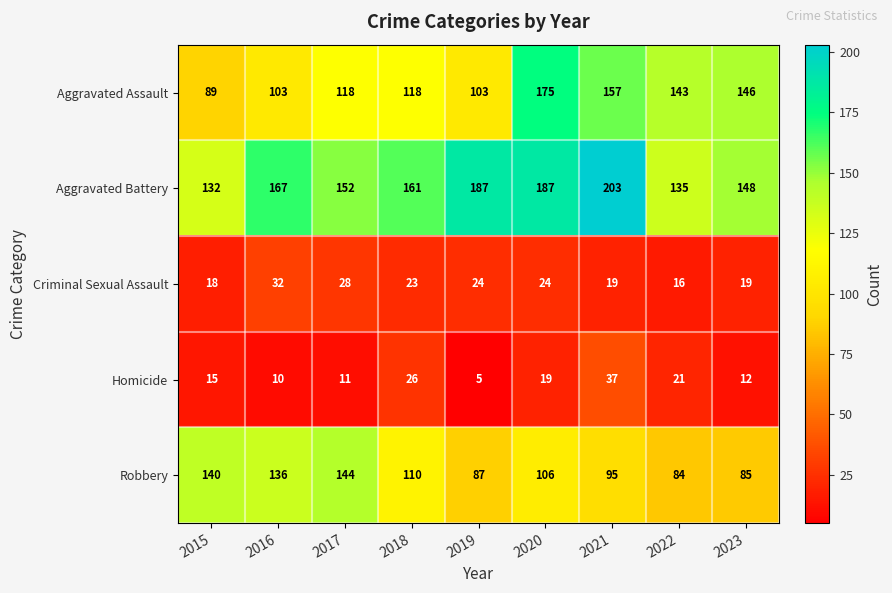

Which series has the largest range (max minus min)?

Aggravated Assault